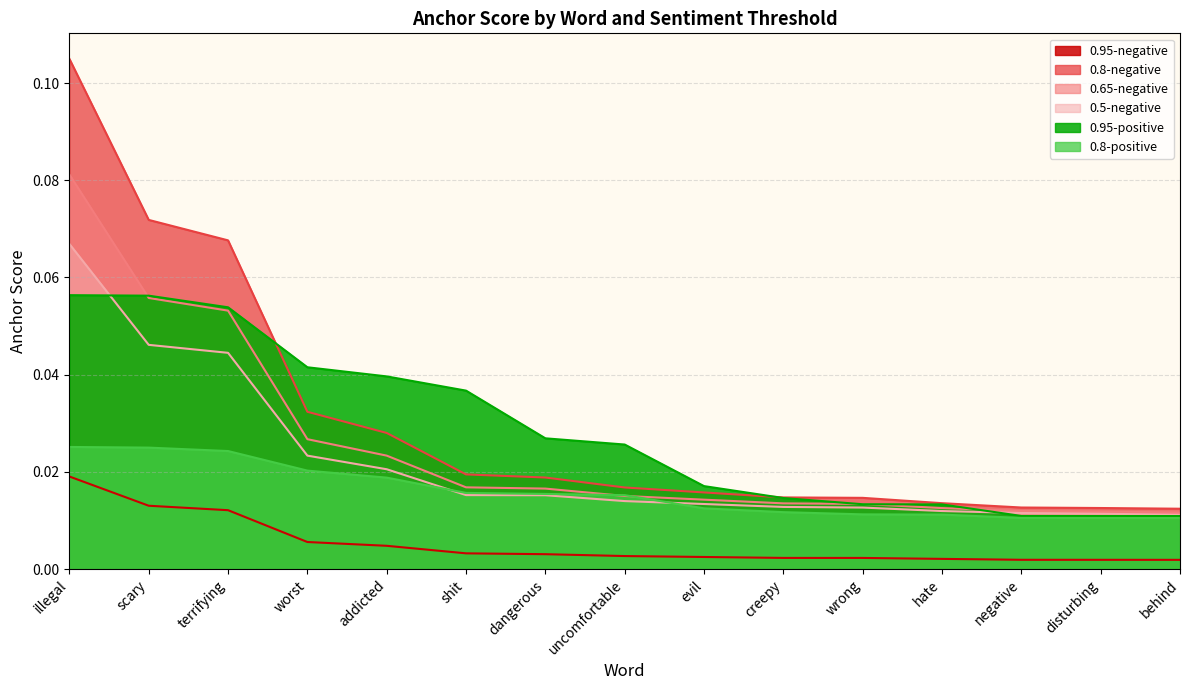

List the labels in order of 0.8-negative value, largest first.

illegal, scary, terrifying, worst, addicted, shit, dangerous, uncomfortable, evil, creepy, wrong, hate, negative, disturbing, behind